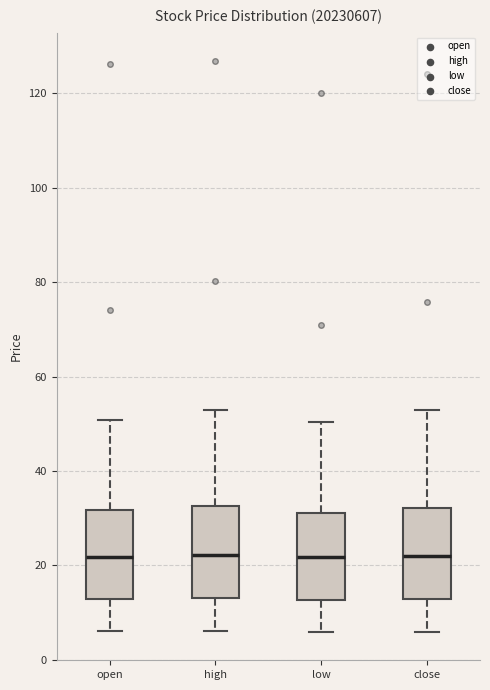

Where does the median line of the box for low sit on the y-axis? The values are not printed on the chart, so give them approximately, as read against the axis.

22